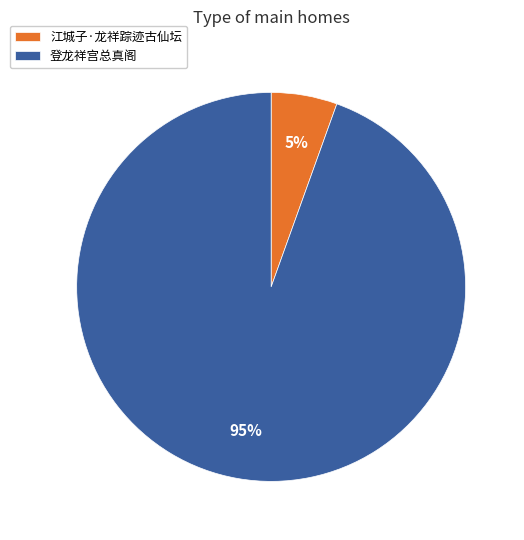

To the nearest percent, what is the combined percentage of 登龙祥宫总真阁 and 江城子·龙祥踪迹古仙坛?

100%